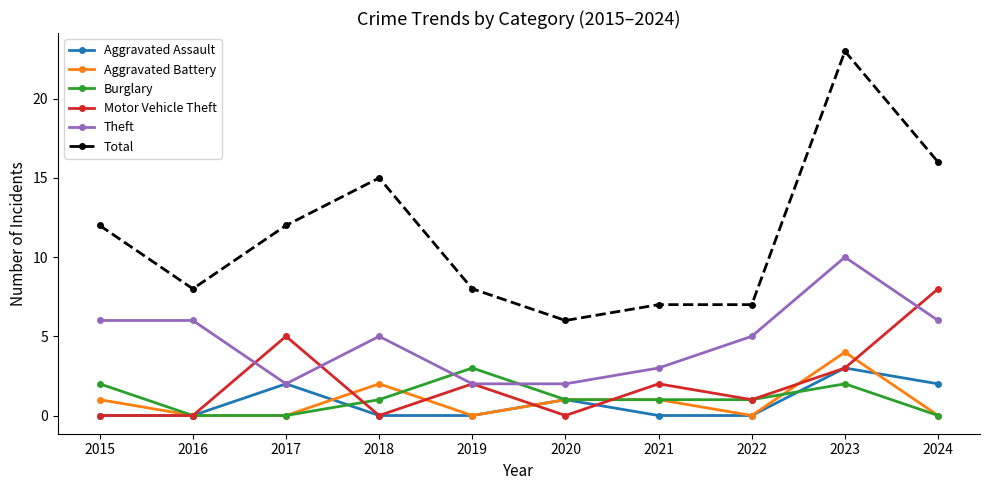

At how many categories does at least one series exceed 19?

1